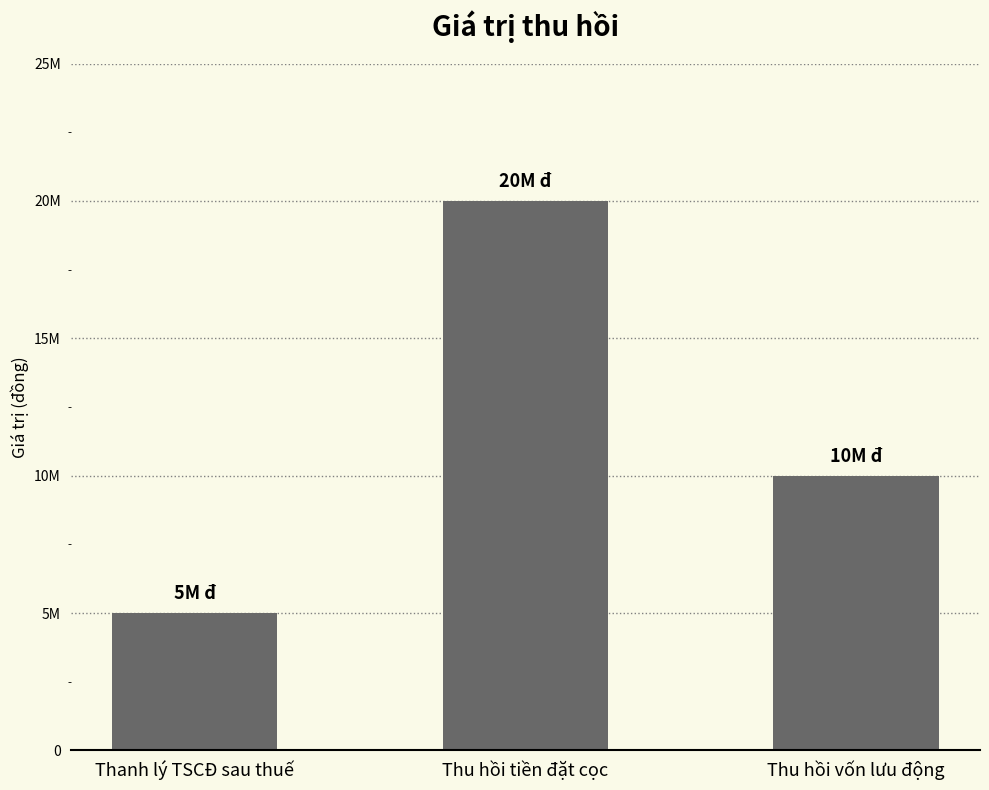

What is the minimum value shown in the chart?

5000000